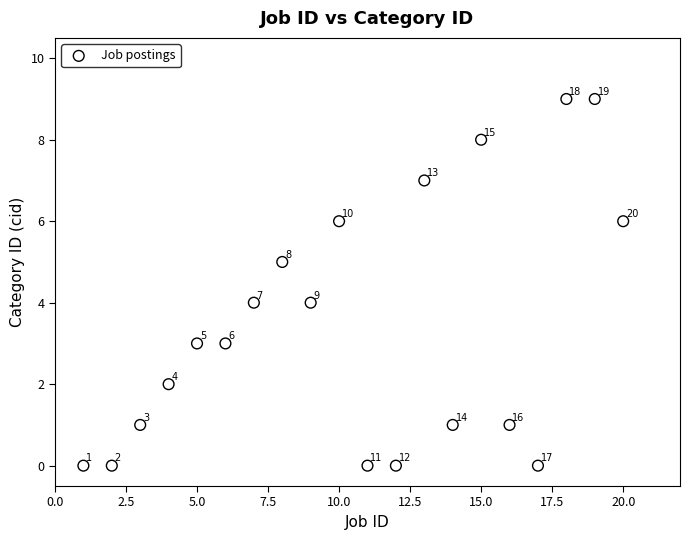

What is the range of X values (max minus min)?

19